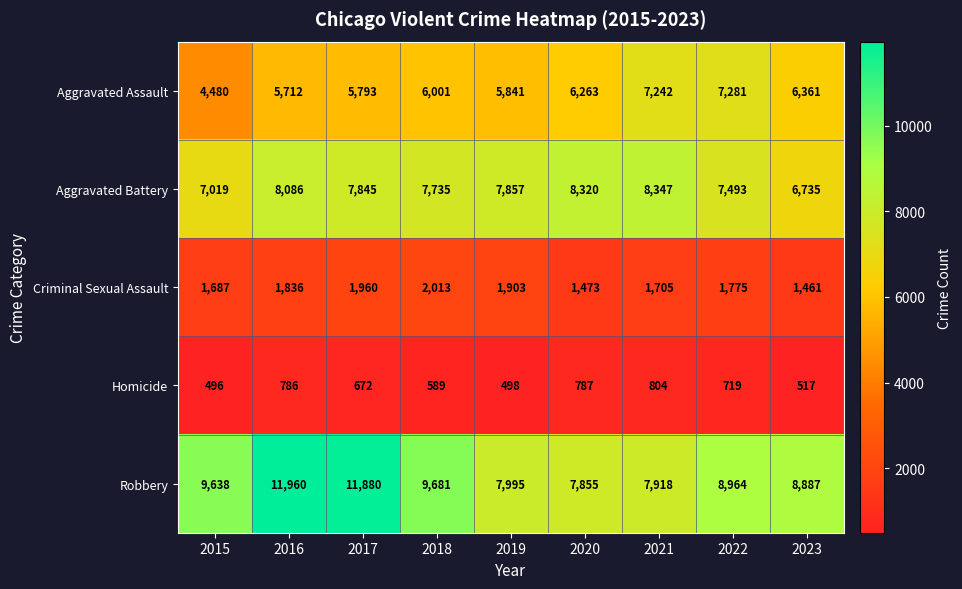

At how many categories does at least one series exceed 9225?

4